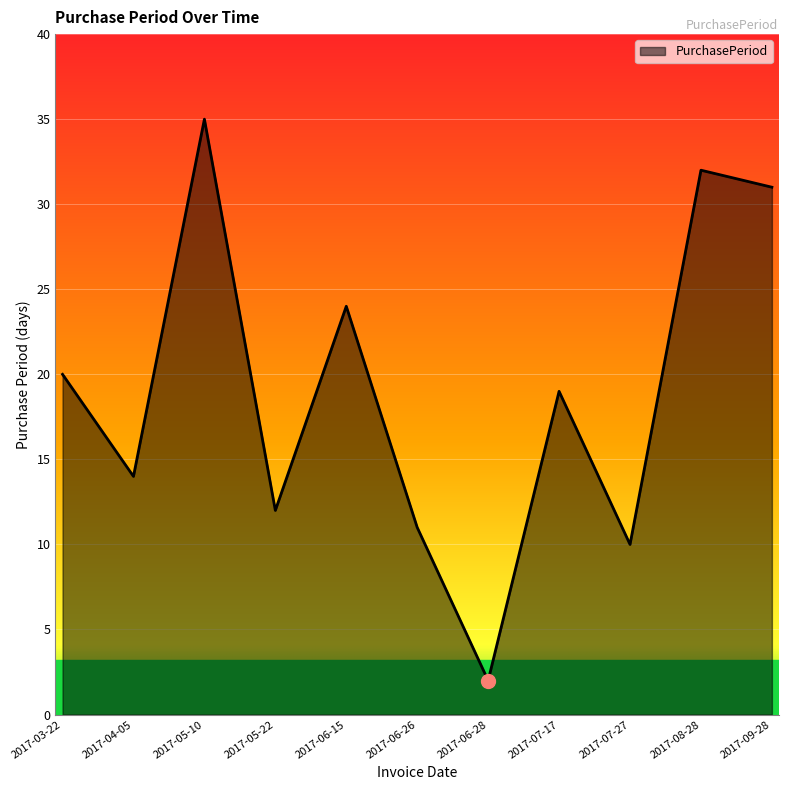

Read the value at 2017-06-26.

11